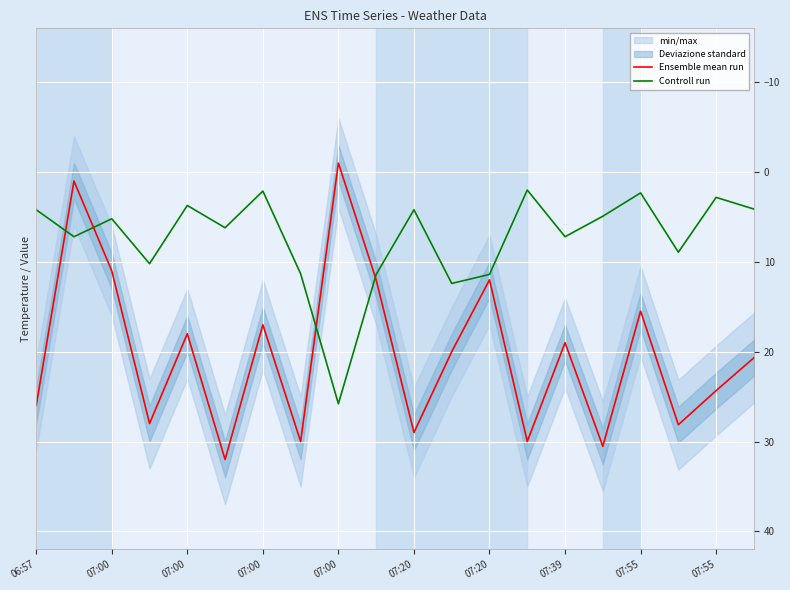

Where is Ensemble mean run nearest to the value 15?

07:55